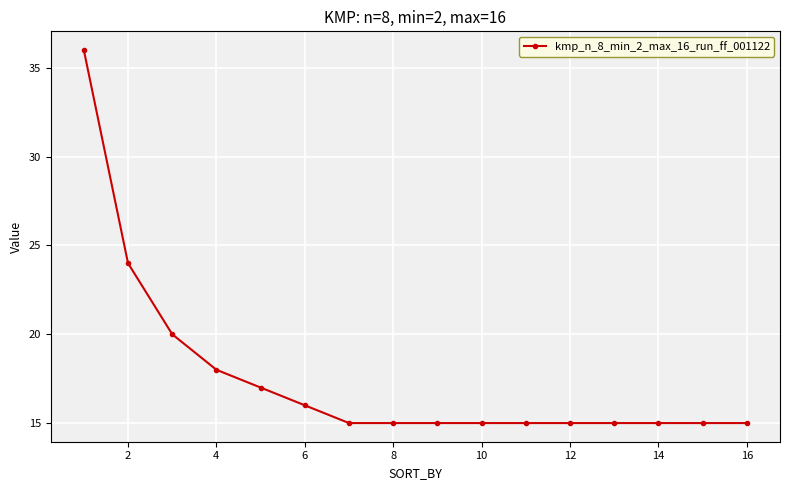

Reading left to right, extract all data points from this chart.

36	24	20	18	17	16	15	15	15	15	15	15	15	15	15	15